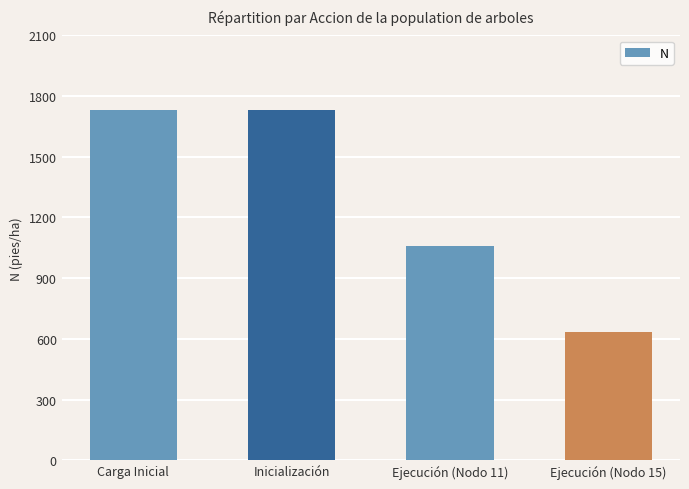

What is the label of the 1st bar from the right?

Ejecución (Nodo 15)